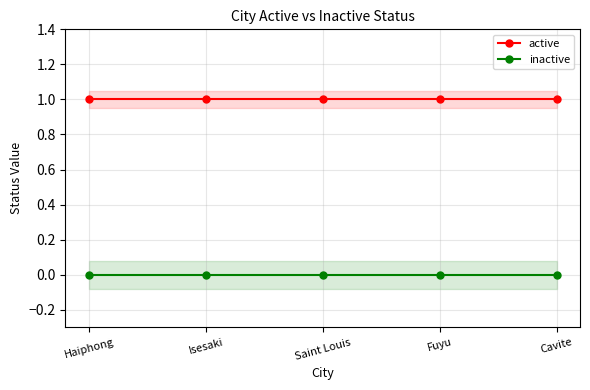

Rank the series at Isesaki from lowest to highest value.

inactive, active